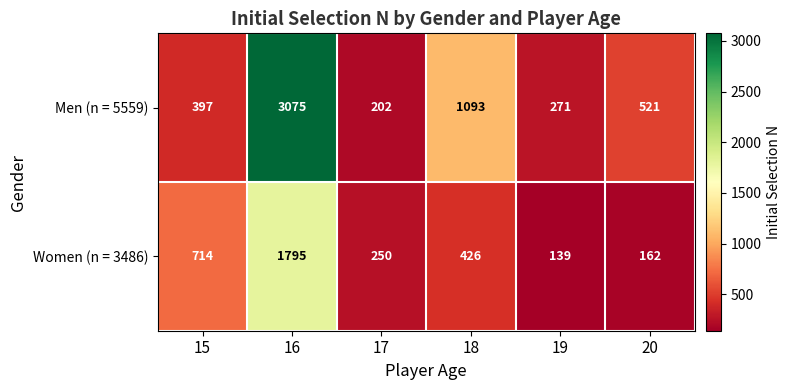

Reading left to right, transcribe all the data shown in this chart.

Men (n = 5559): 15=397	16=3075	17=202	18=1093	19=271	20=521
Women (n = 3486): 15=714	16=1795	17=250	18=426	19=139	20=162